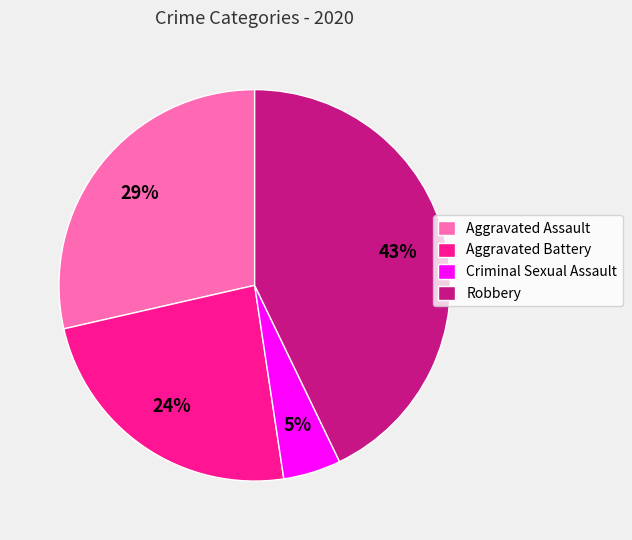

Between Robbery and Aggravated Battery, which is larger?

Robbery